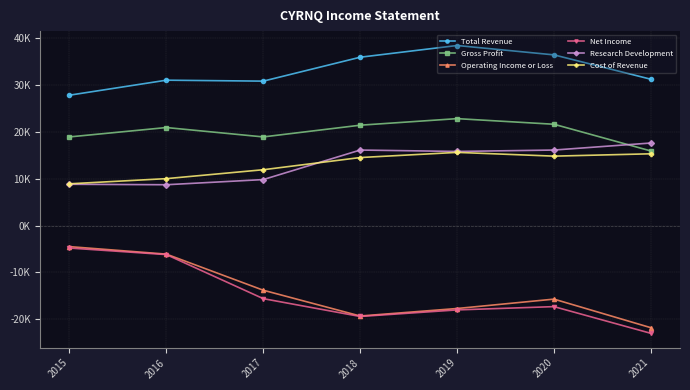

What is the average value of the Net Income series?

-14900